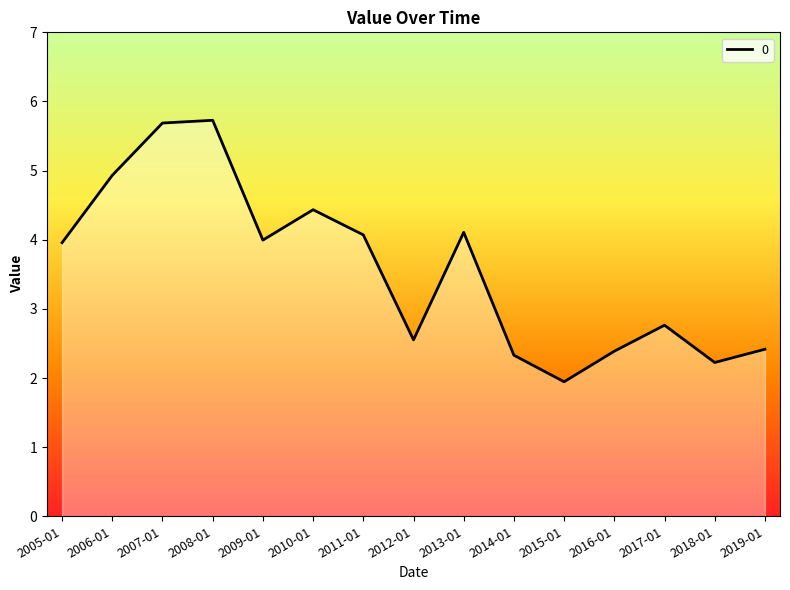

True or false: the data shows 1.9 at 2005-01.

False